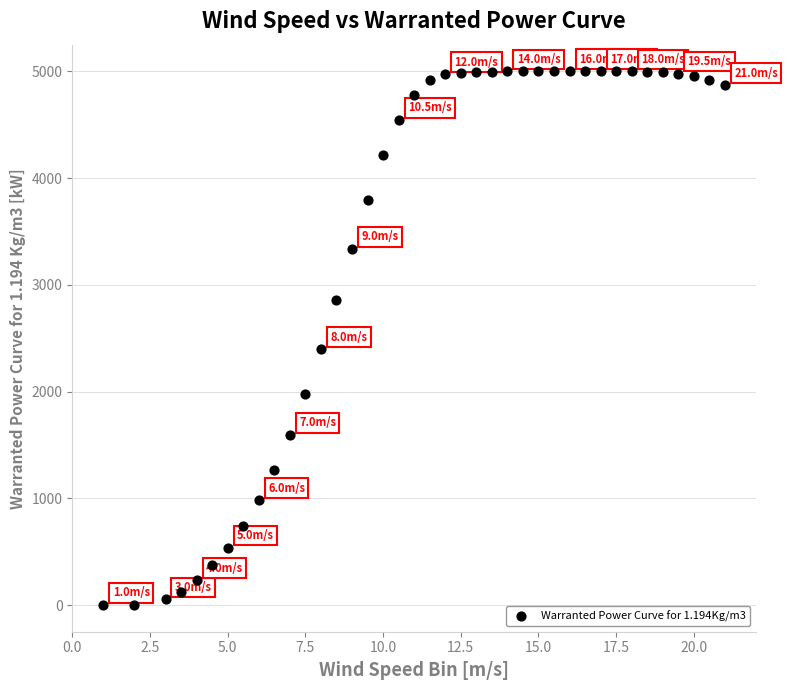

What is the range of Y values (max minus min)?

5000